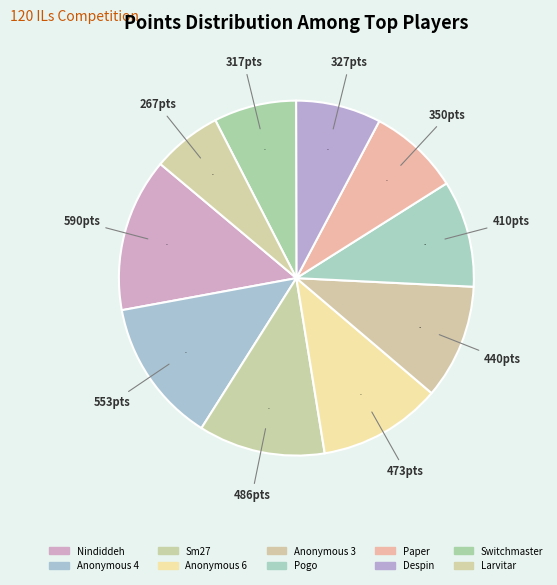

The Larvitar slice represents 1% of the pie. True or false?

False